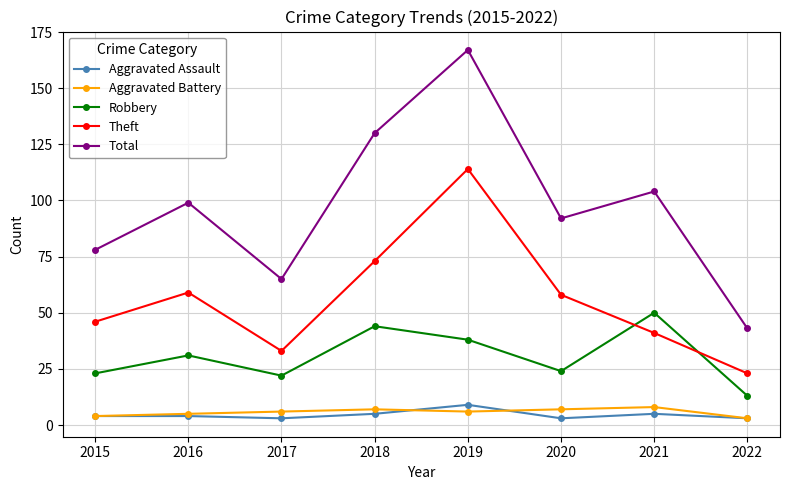

What is the total value across all series at 2020?

184